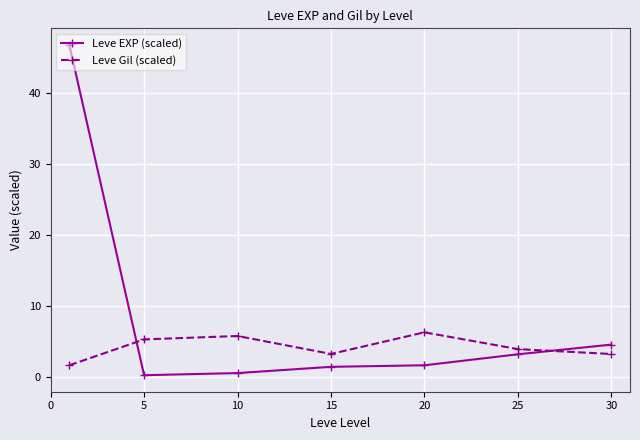

What is the lowest value of the Leve Gil (scaled) series?

1.6